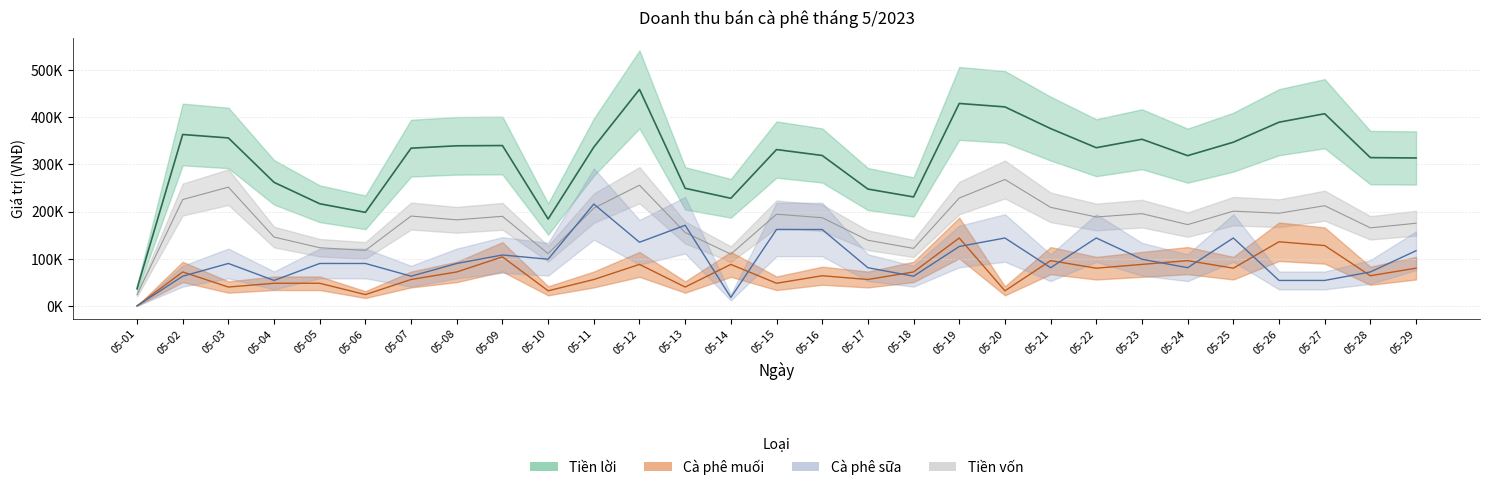

How many times do Tiền vốn and Cà phê sữa cross each other?

4